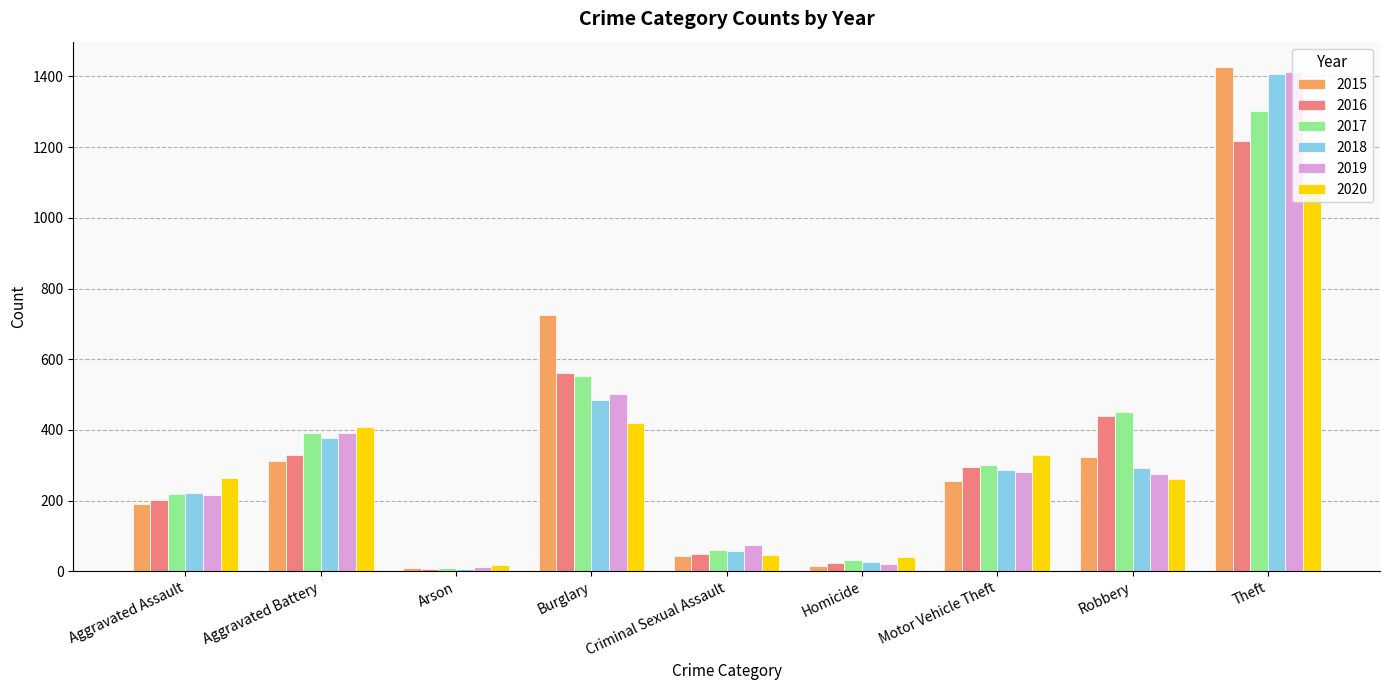

What is the label of the 5th bar from the left?

Criminal Sexual Assault